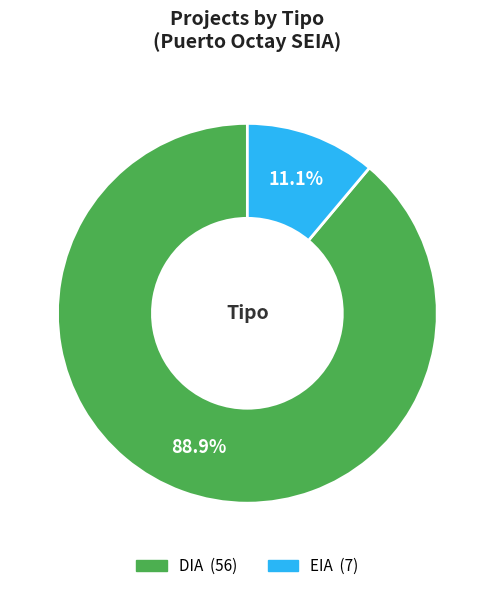

Is the sum of EIA and DIA greater than half?

Yes